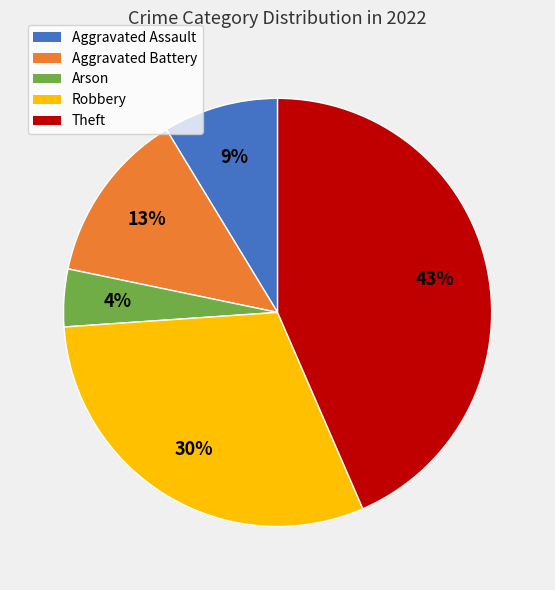

What is the ratio of the value at Robbery to the value at Aggravated Battery?

2.3